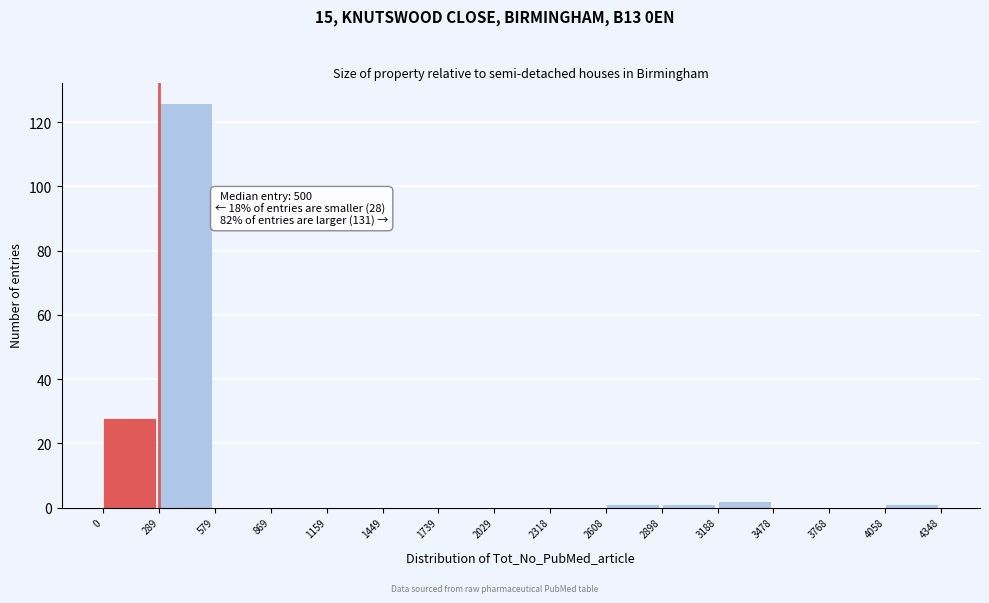

Which range on the x-axis has the tallest bar?

289 to 579